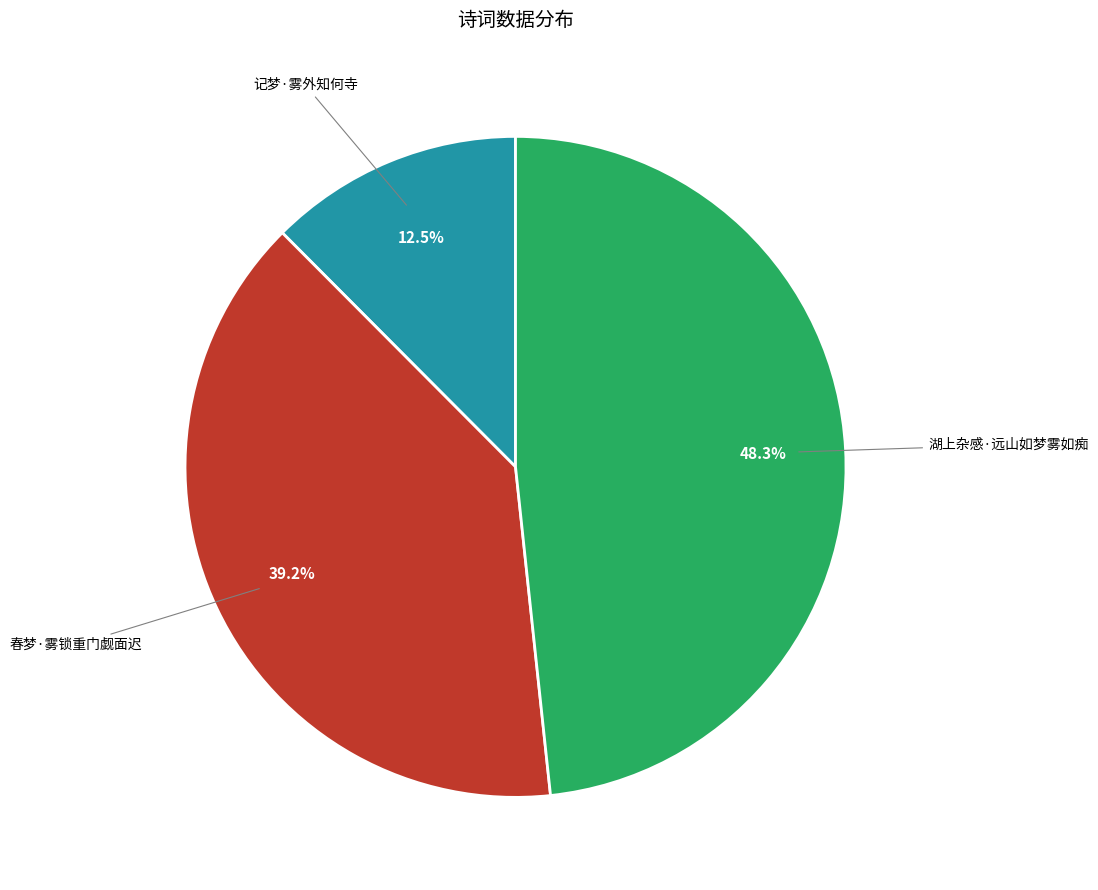

Which has a higher value, 记梦·雾外知何寺 or 春梦·雾锁重门觑面迟?

春梦·雾锁重门觑面迟